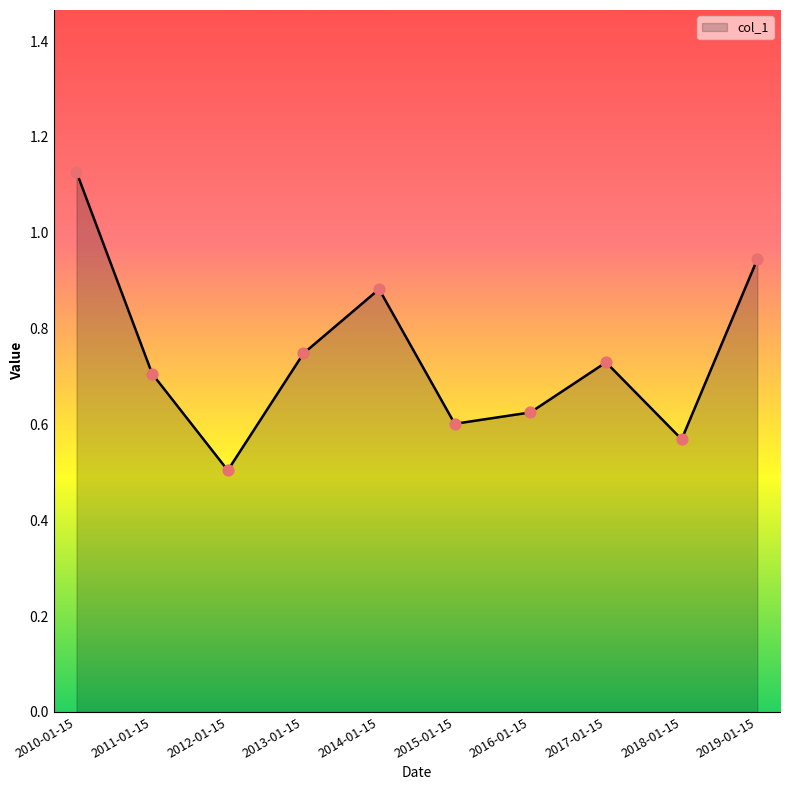

Which has a higher value, 2015-01-15 or 2017-01-15?

2017-01-15